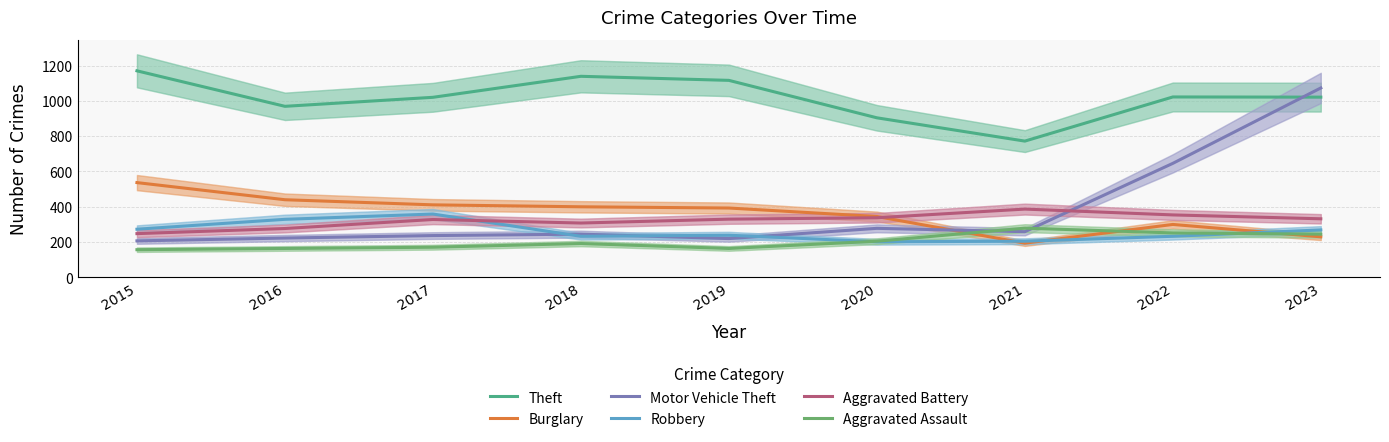

True or false: Aggravated Assault and Aggravated Battery intersect in this chart.

False